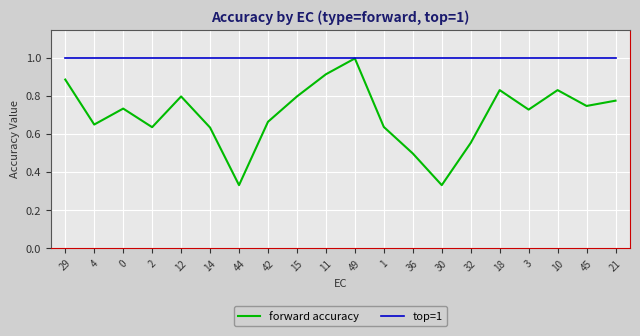

How many lines are shown in the chart?

2